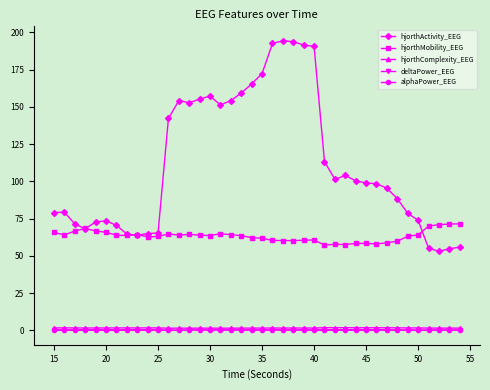

Which series has the largest range (max minus min)?

hjorthActivity_EEG